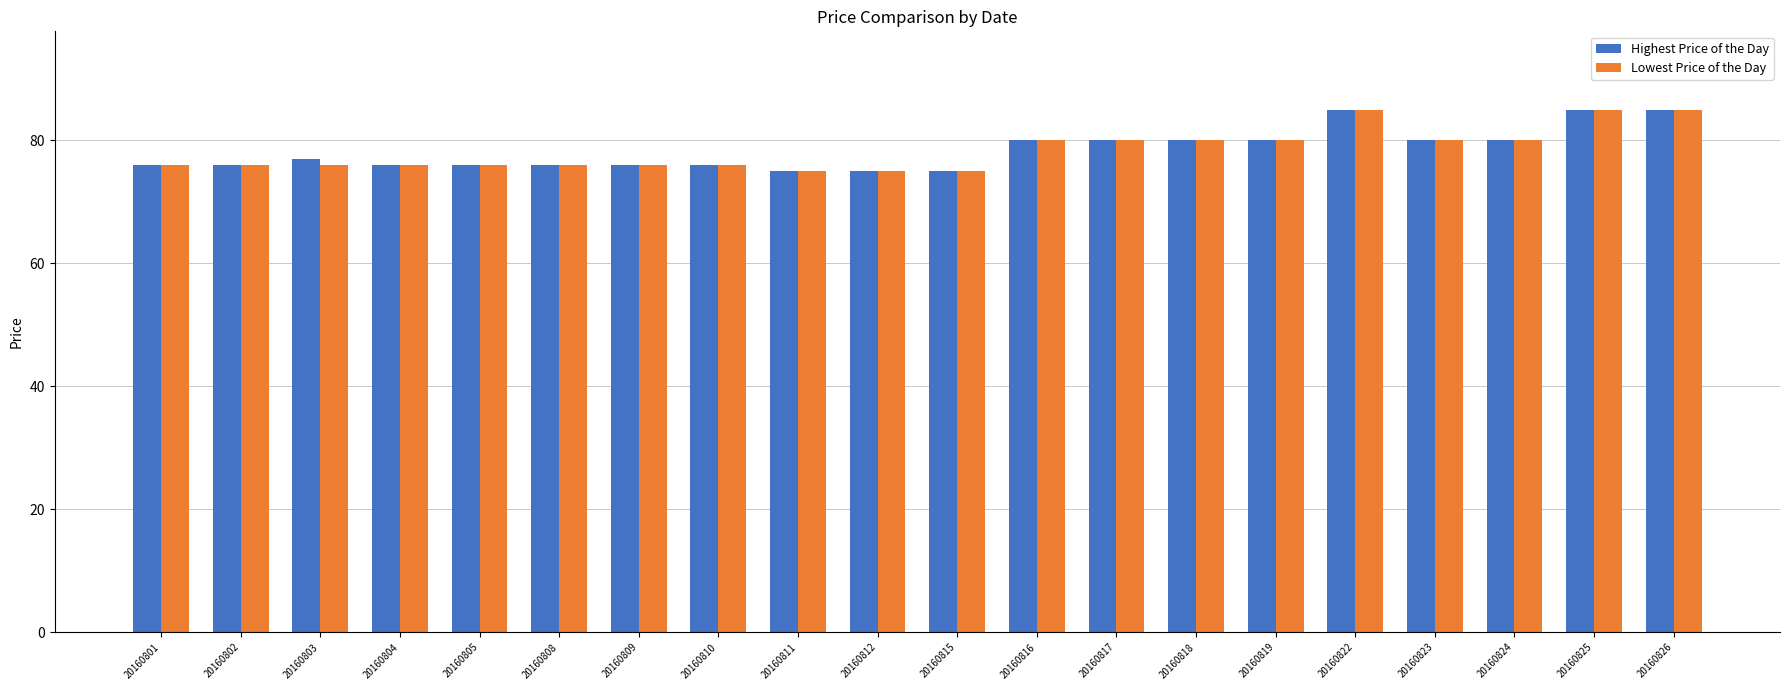

Count the number of data series in this chart.

2